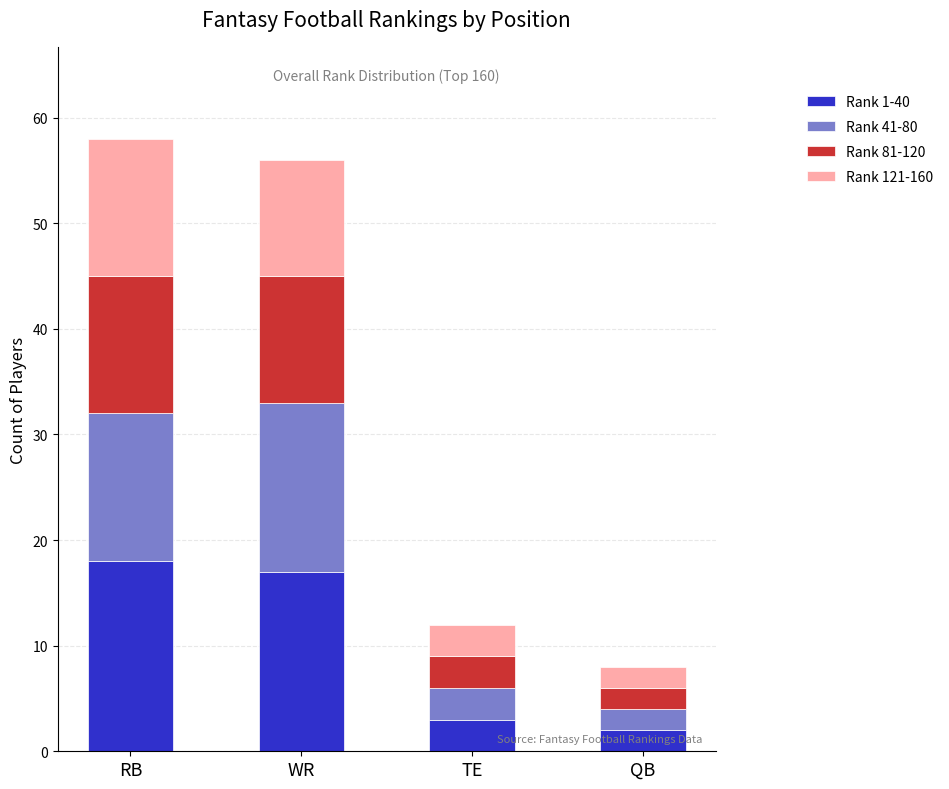

What is the total value across all series at TE?

12